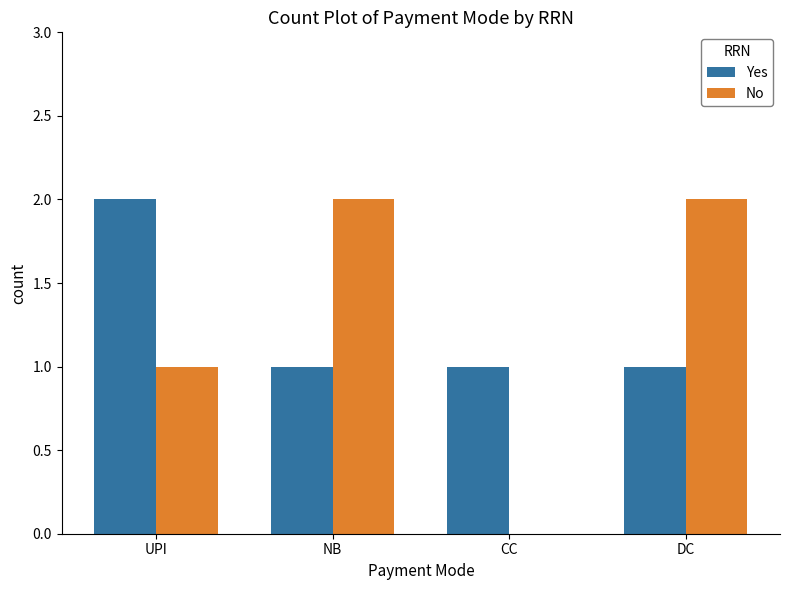

What is the total value across all series at CC?

1